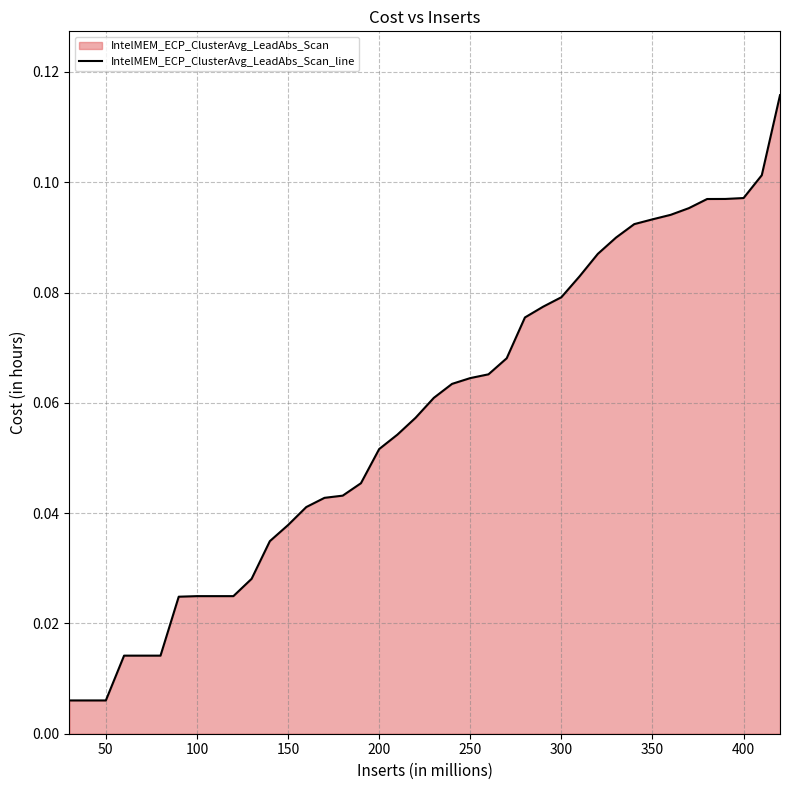

What is the difference between the maximum and second lowest values?

0.1